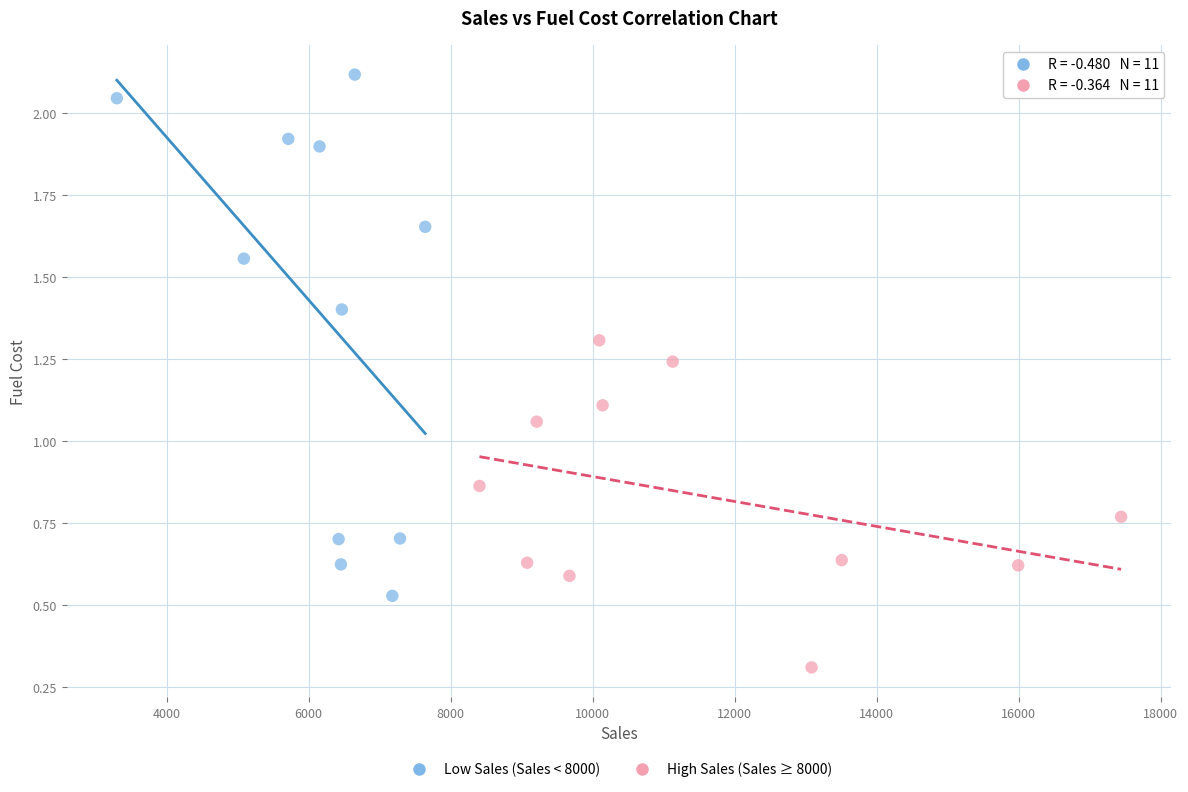

Which series contains the lowest Y value?

High Sales (Sales ≥ 8000)